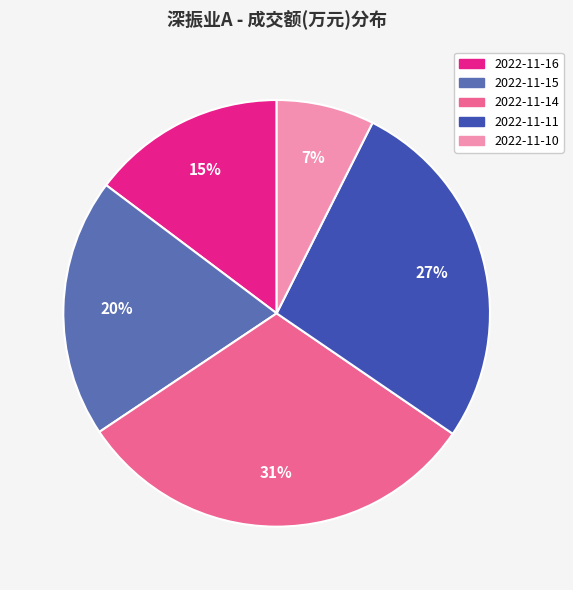

Combined, do 2022-11-15 and 2022-11-16 account for over 50%?

No